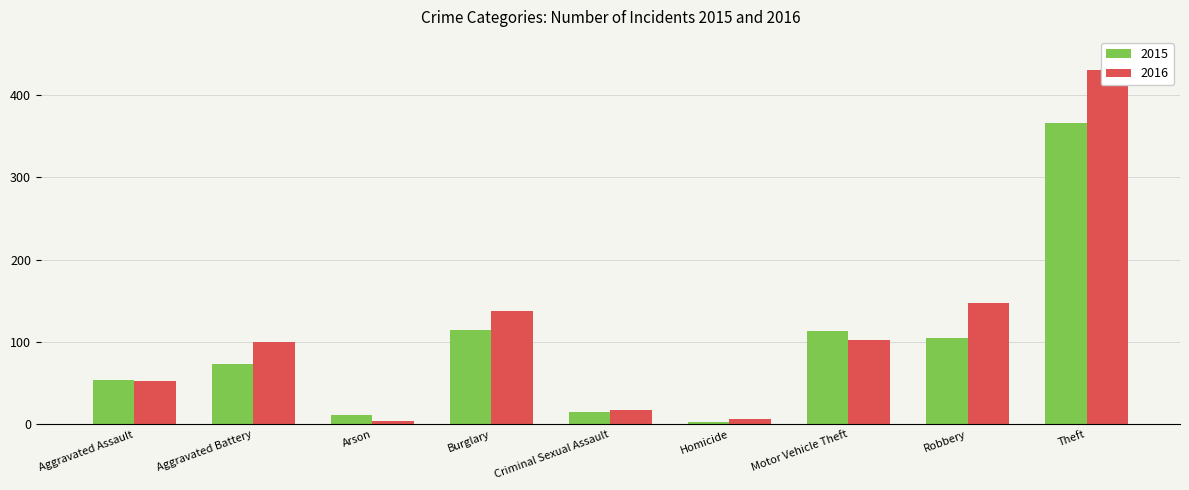

How many series are shown in this chart?

2